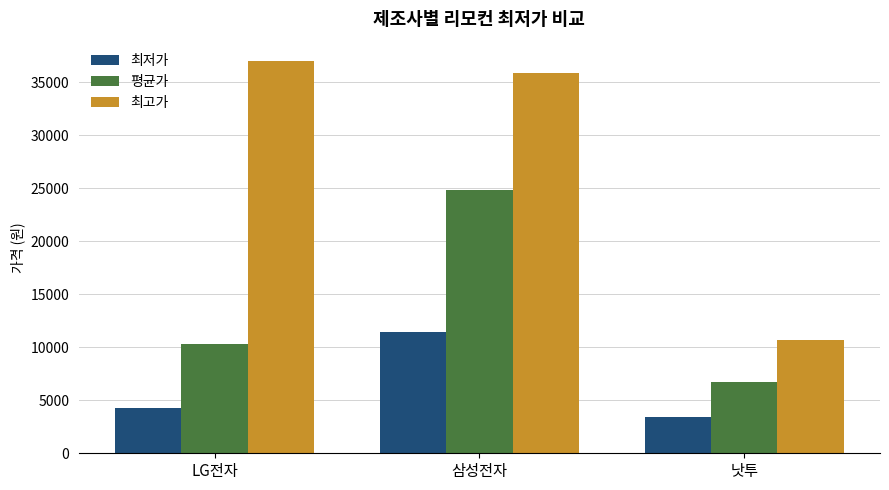

Where does the 최고가 series first go above 35900?

LG전자